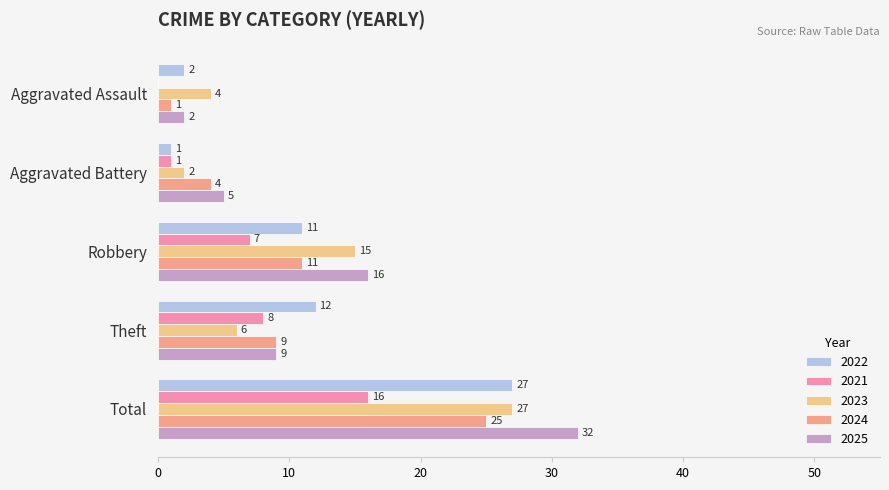

How many data points does each series have?

5